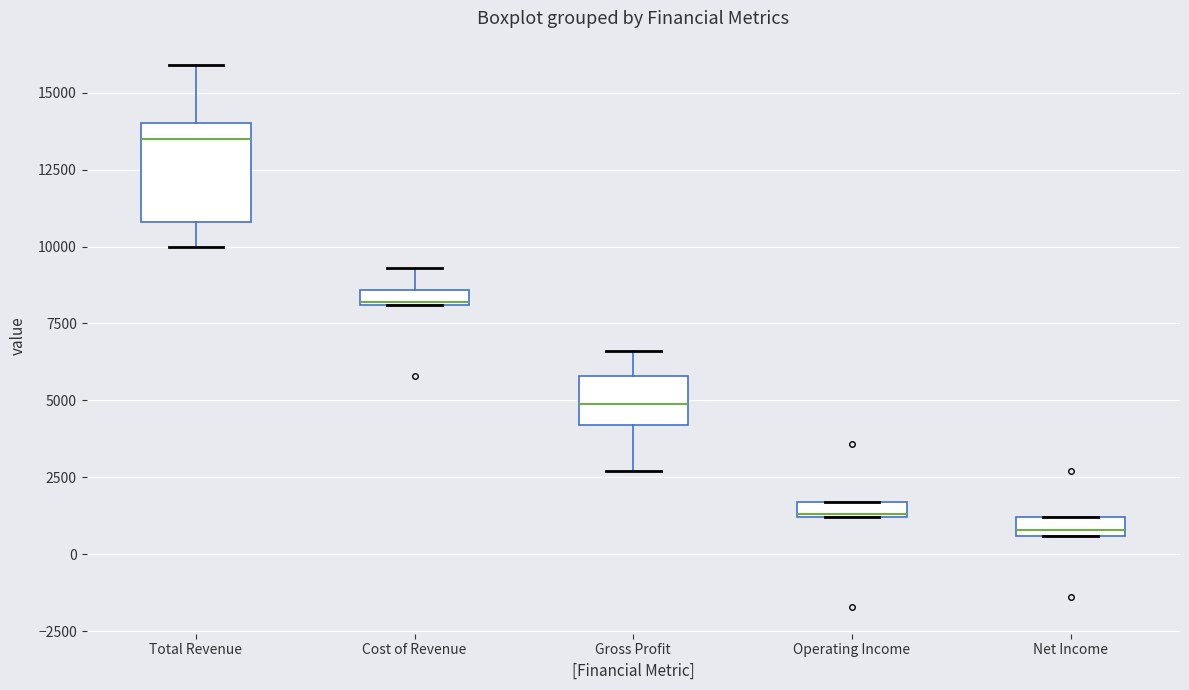

Where is the lower edge of the box for Operating Income on the y-axis? The values are not printed on the chart, so give them approximately, as read against the axis.

1000